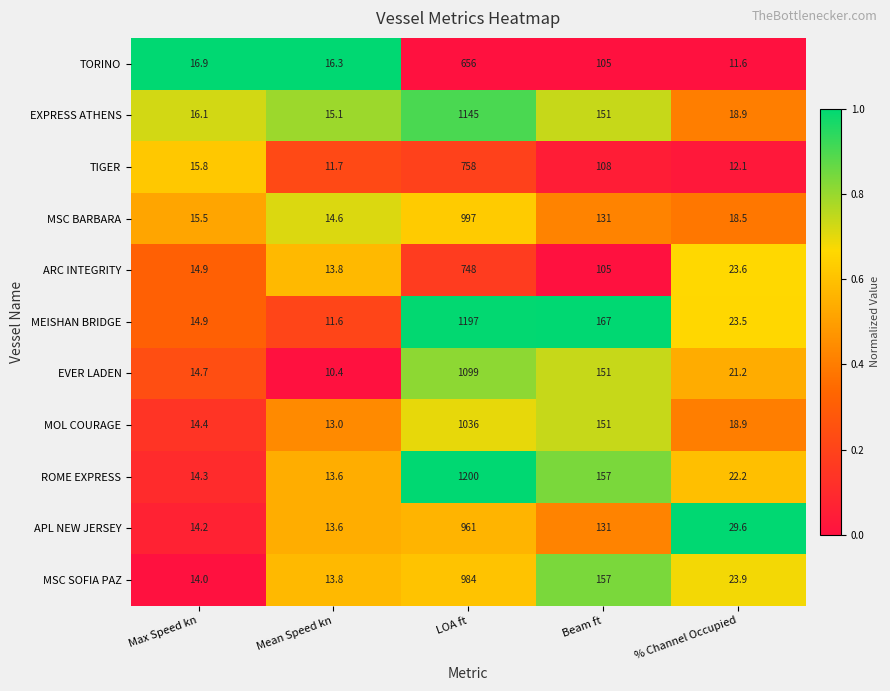

What is the difference between the APL NEW JERSEY values at LOA ft and Beam ft?

830.0